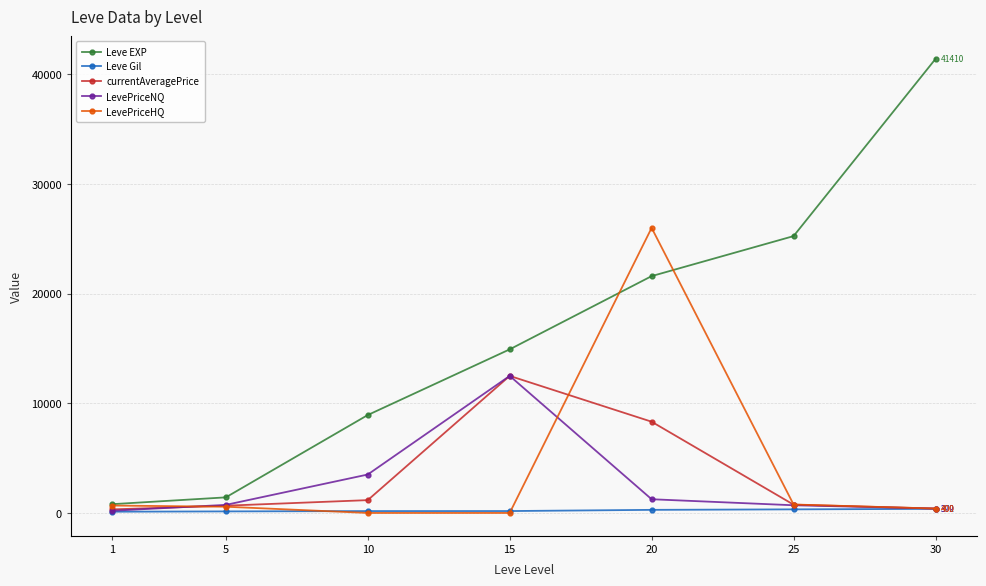

How many data points in currentAveragePrice are above 755?

4